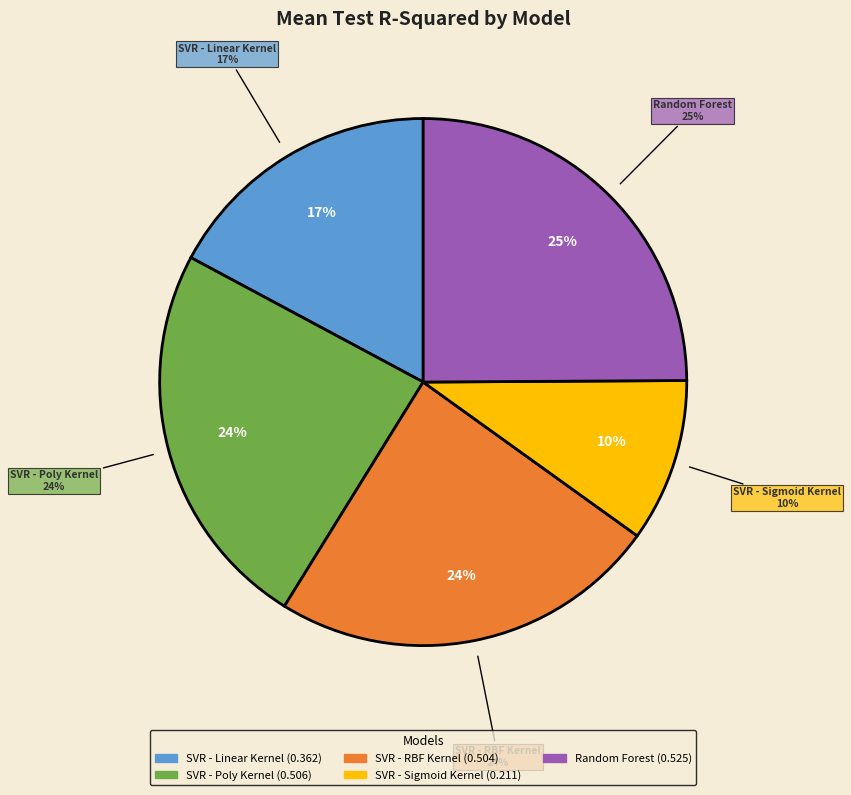

Does SVR - Sigmoid Kernel account for over 50% of the chart?

No